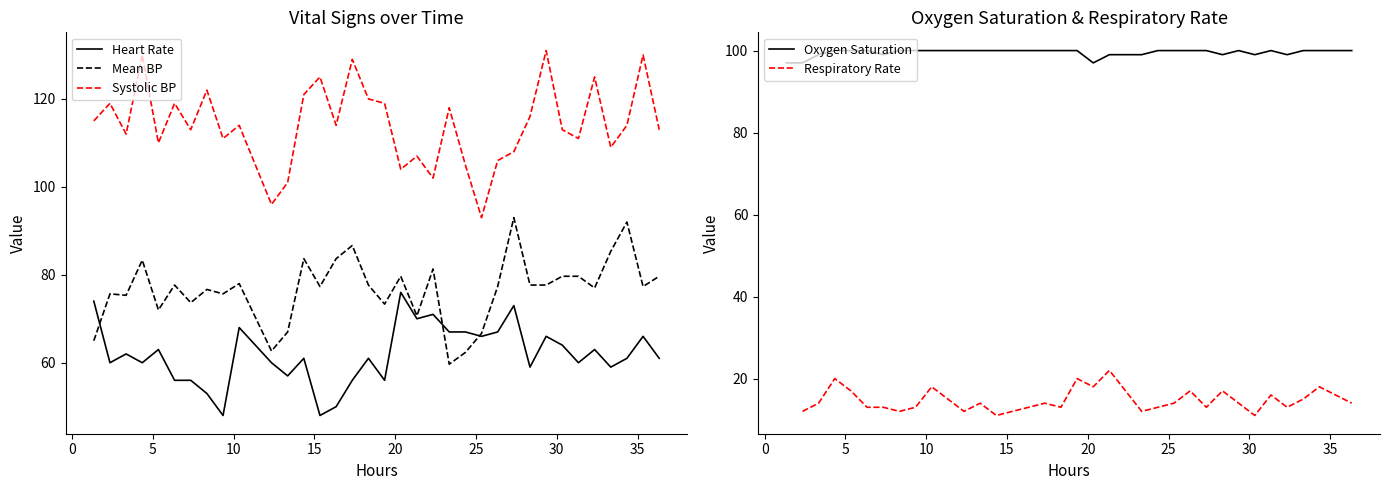

True or false: Heart Rate and Systolic BP intersect in this chart.

False